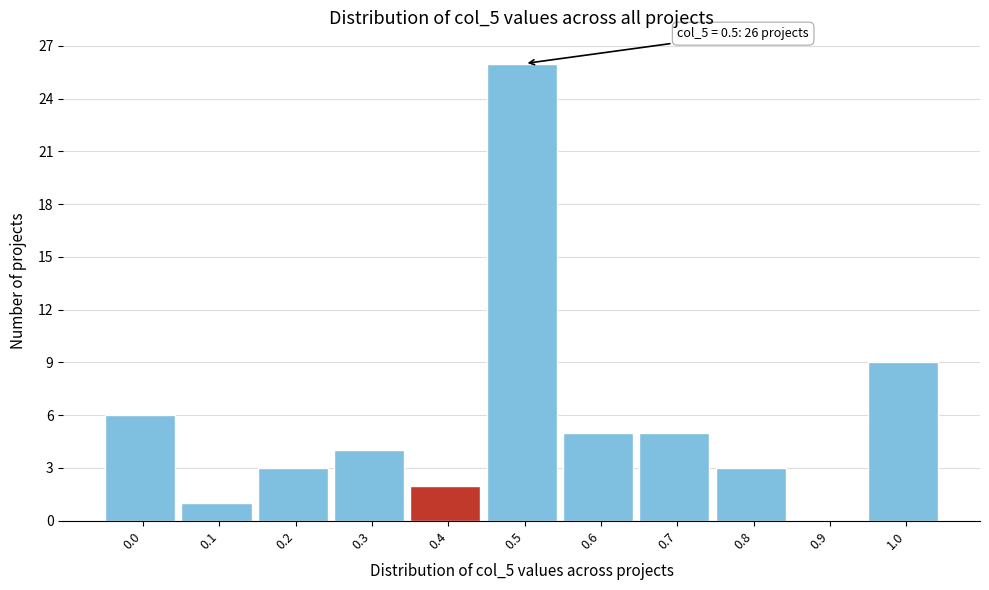

Reading right to left, list all the values displayed in this chart.

1.0=9	0.9=0	0.8=3	0.7=5	0.6=5	0.5=26	0.4=2	0.3=4	0.2=3	0.1=1	0.0=6